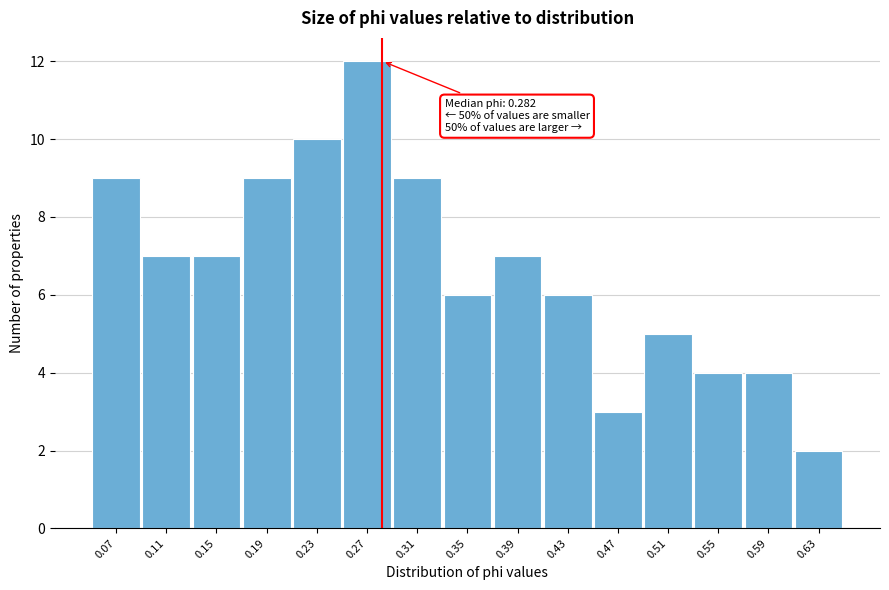

Over which range of the x-axis is the bar tallest?

0.250 to 0.290